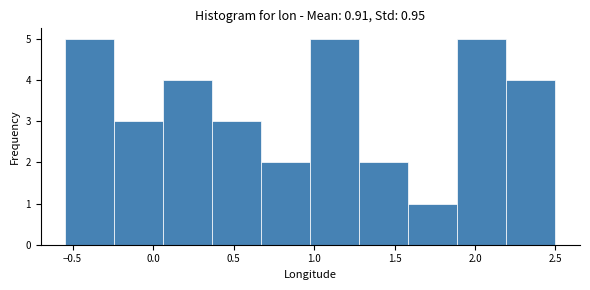

How tall is the bar that spans 0.05 to 0.35 on the x-axis? Neither the bar edges nor the heights are printed on the chart, so give them approximately, as read against the axes.

4